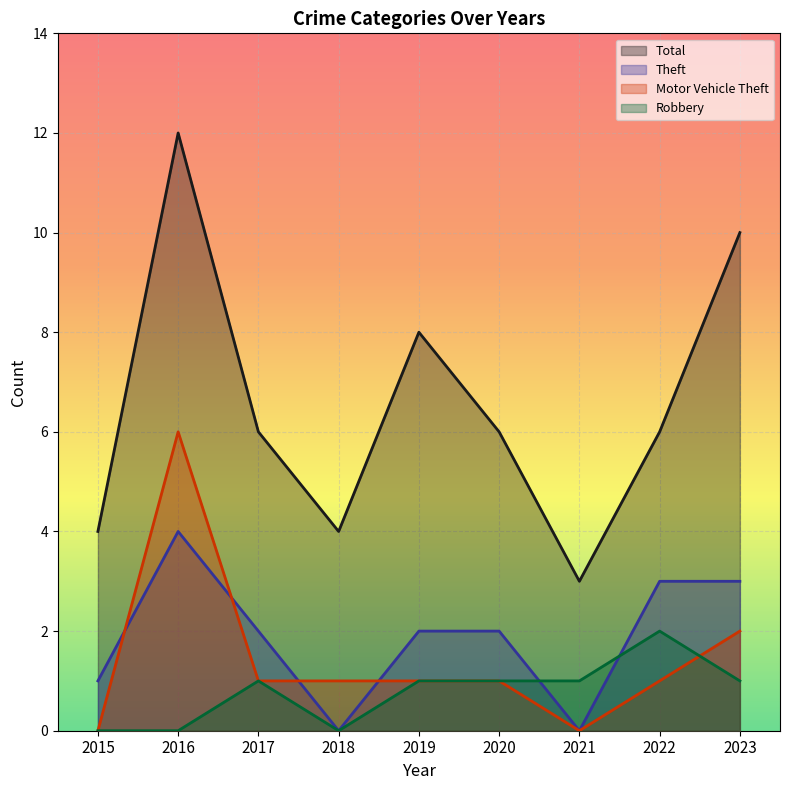

What is the maximum value shown in the chart?

12